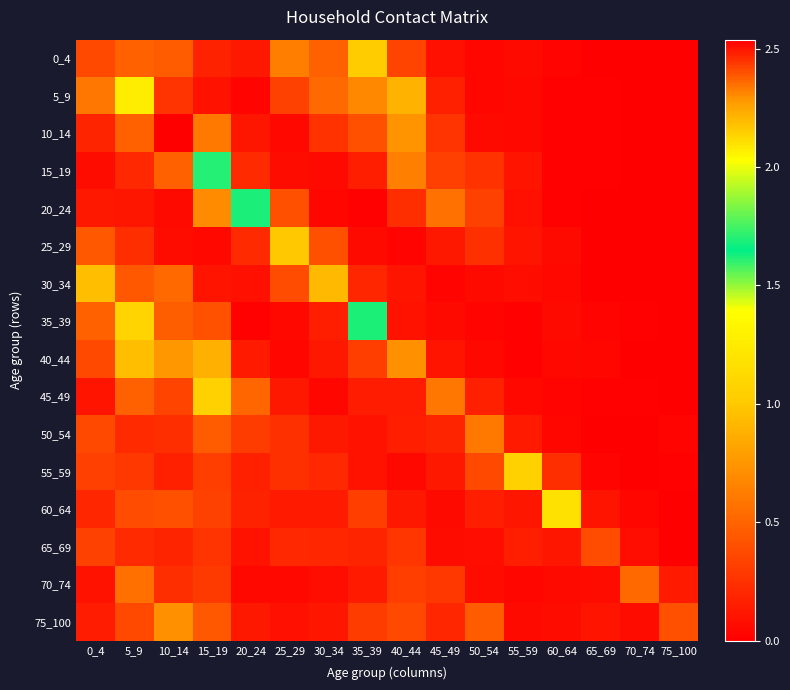

What is the greatest value displayed?

2.5